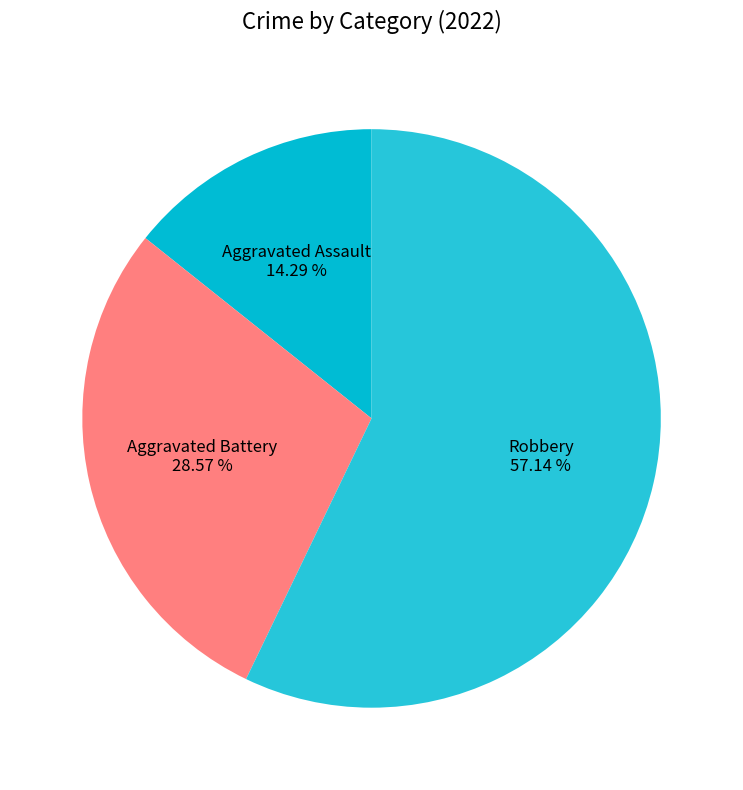

What percentage is the Aggravated Assault slice, to the nearest percent?

14%